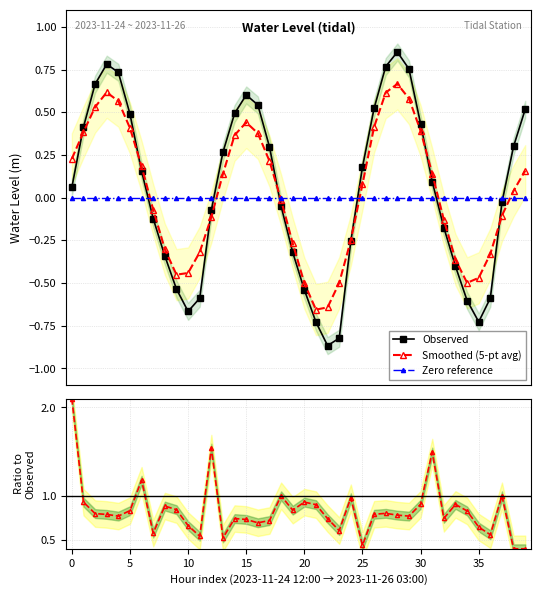

True or false: Zero reference and Smoothed ratio intersect in this chart.

False